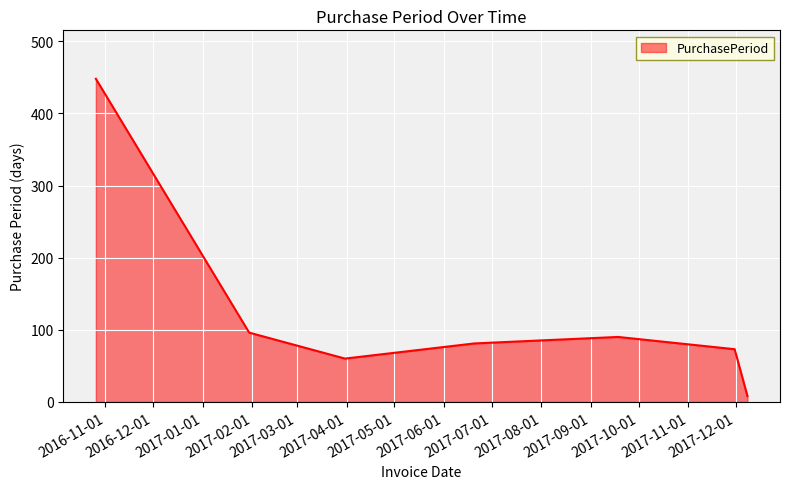

What is the average value?

122